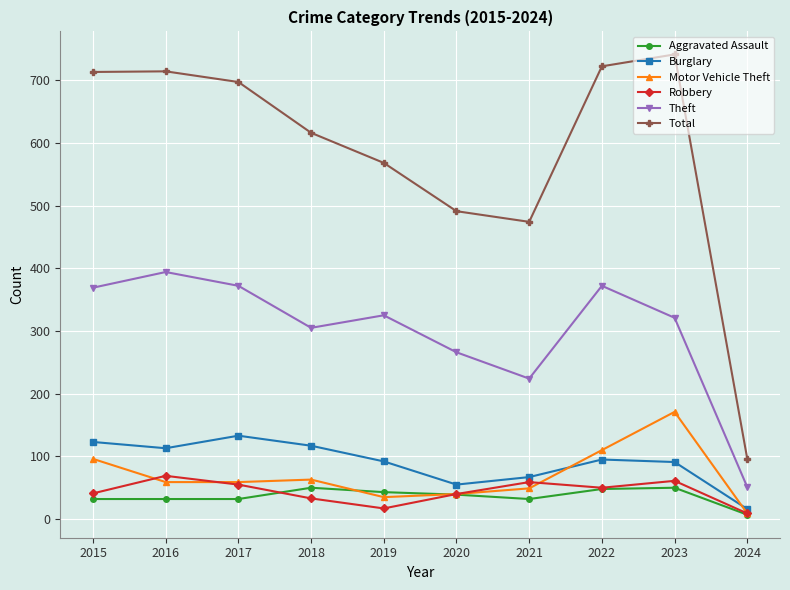

What is the difference between the maximum and second lowest values in the Aggravated Assault series?

18